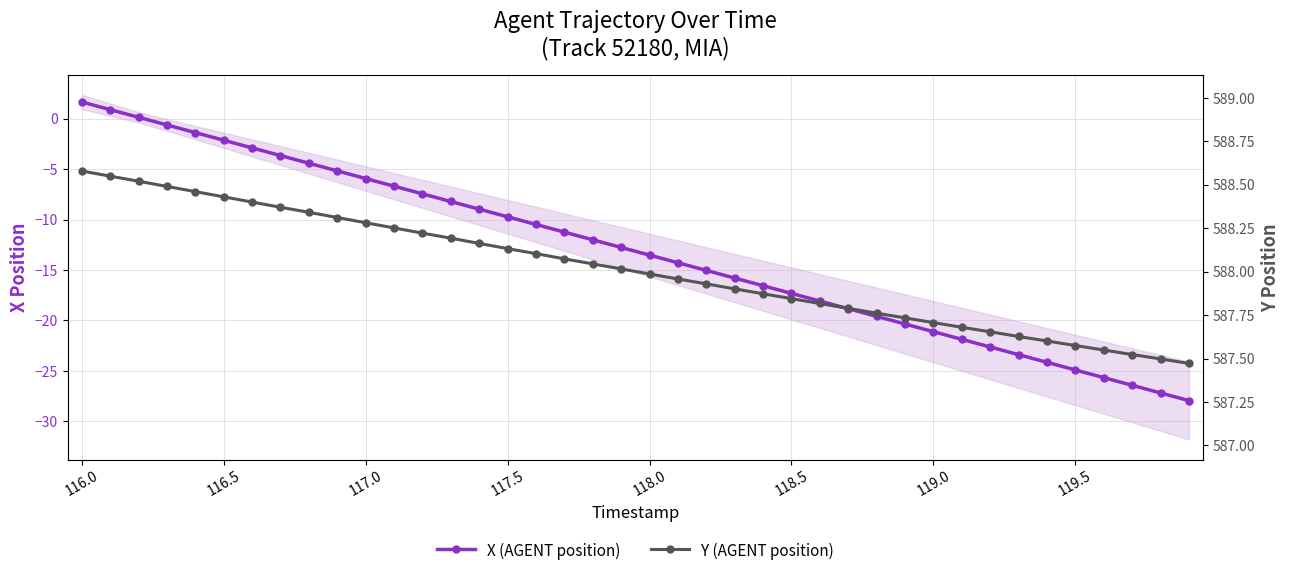

True or false: X (AGENT position) has more than 2 points higher than both neighbors.

False